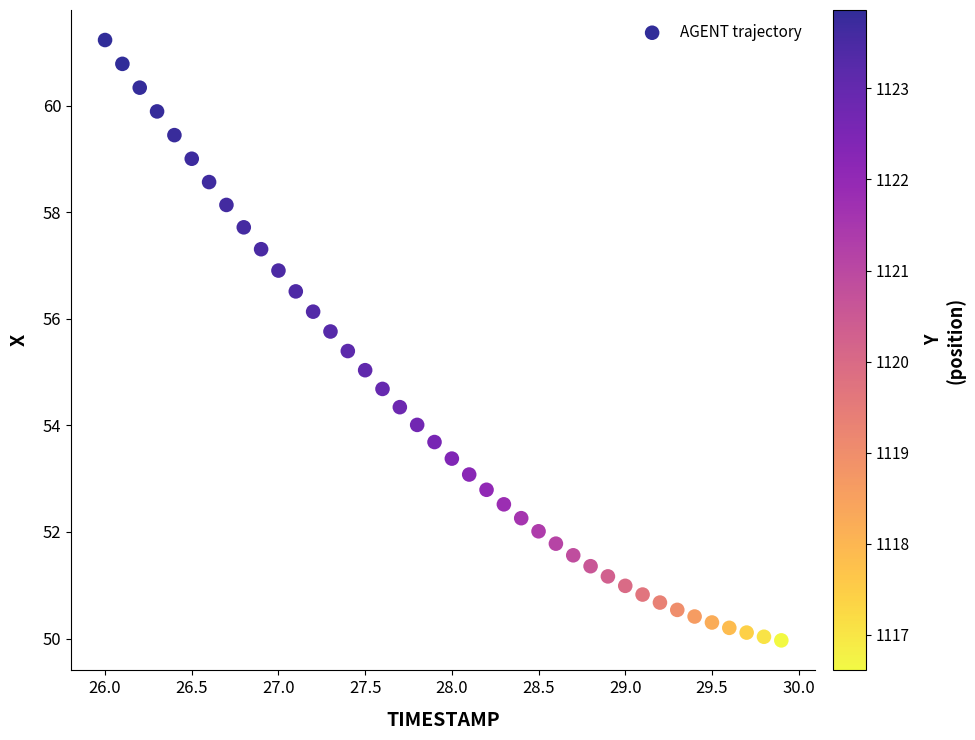

What is the range of Y values (max minus min)?

11.3